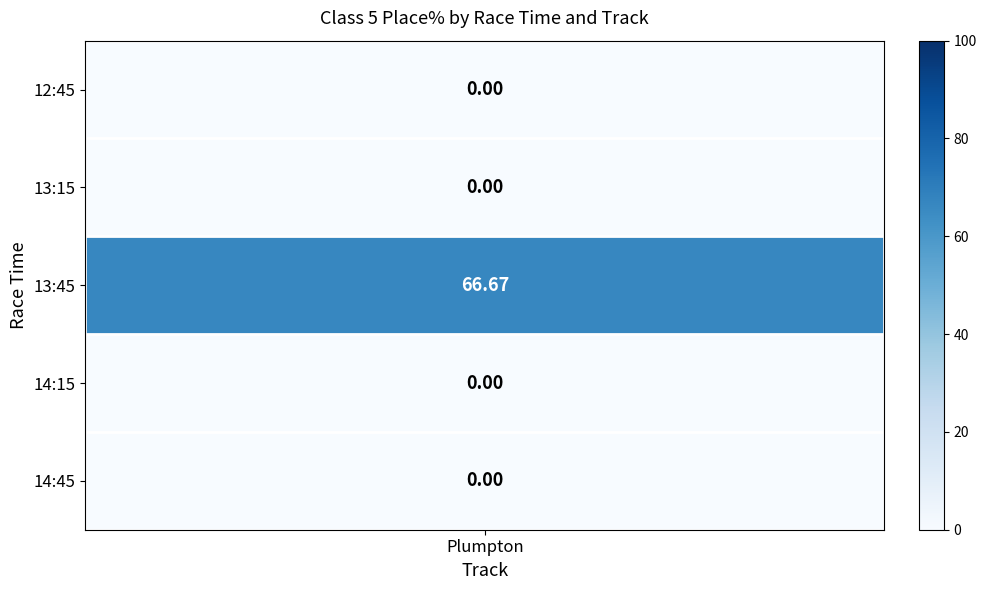

Rank the series by their maximum value, from lowest to highest.

12:45, 13:15, 14:15, 14:45, 13:45